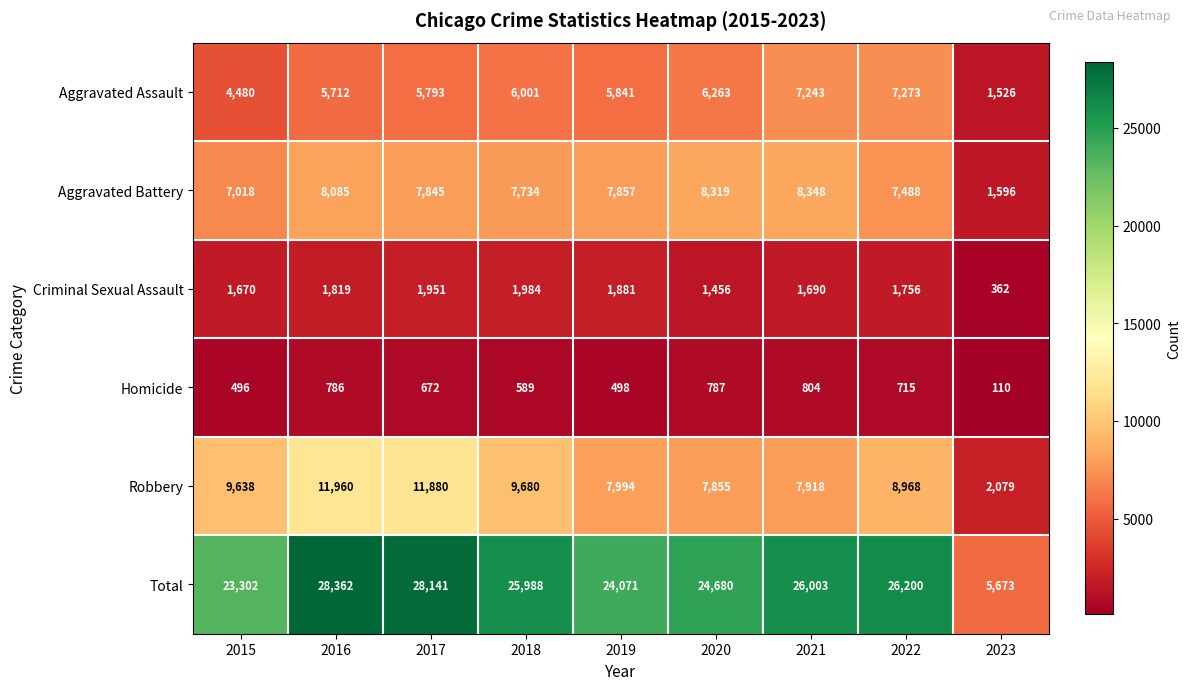

What is the difference between the second highest and minimum values in the Criminal Sexual Assault series?

1589